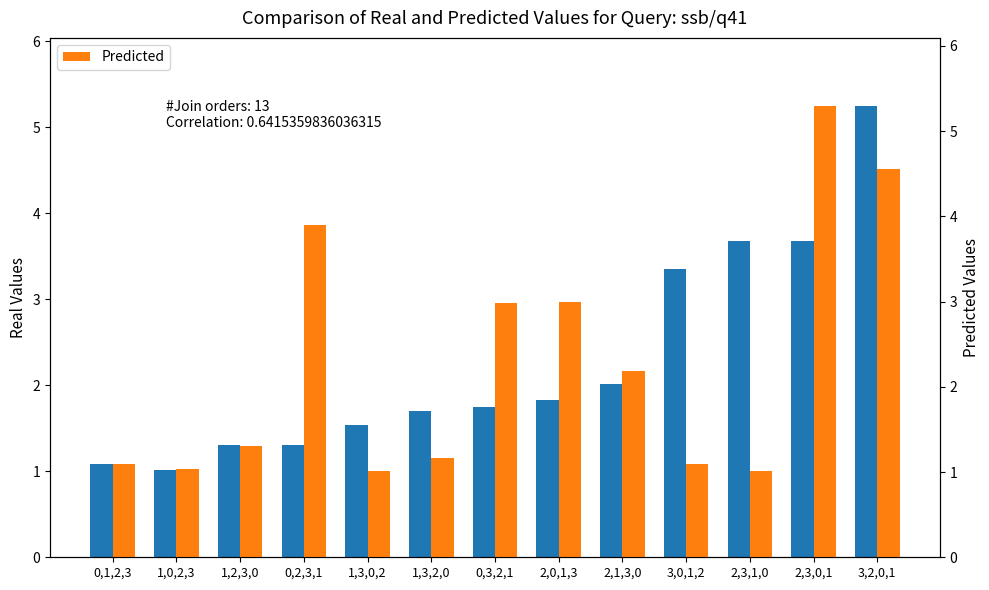

Reading left to right, extract all data points from this chart.

Real: 0,1,2,3=1.1	1,0,2,3=1.0	1,2,3,0=1.3	0,2,3,1=1.3	1,3,0,2=1.5	1,3,2,0=1.7	0,3,2,1=1.8	2,0,1,3=1.8	2,1,3,0=2.0	3,0,1,2=3.4	2,3,1,0=3.7	2,3,0,1=3.7	3,2,0,1=5.2
Predicted: 0,1,2,3=1.1	1,0,2,3=1.0	1,2,3,0=1.3	0,2,3,1=3.9	1,3,0,2=1.0	1,3,2,0=1.2	0,3,2,1=3.0	2,0,1,3=3.0	2,1,3,0=2.2	3,0,1,2=1.1	2,3,1,0=1.0	2,3,0,1=5.3	3,2,0,1=4.6